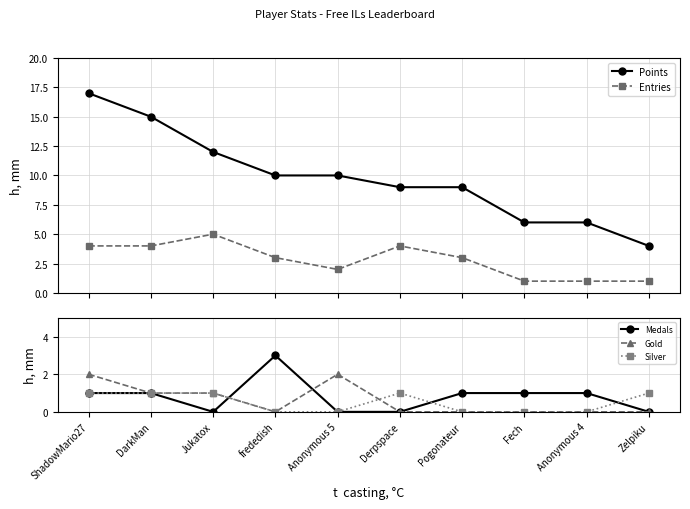

How many lines are shown in the chart?

5